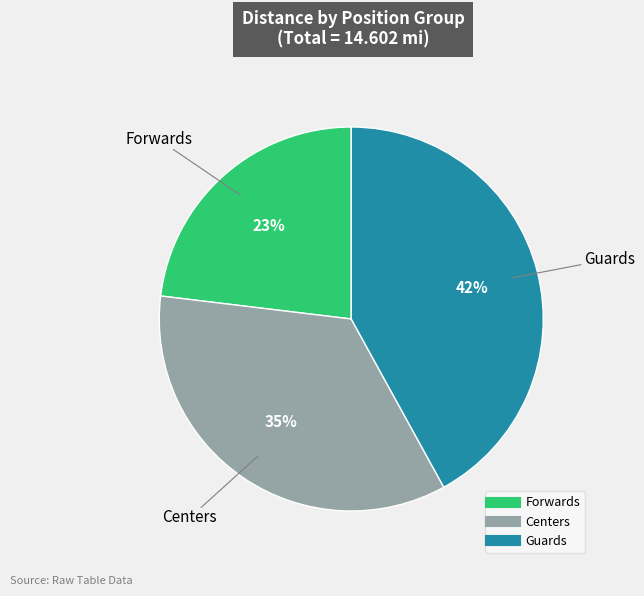

Rank the categories by value from highest to lowest.

Guards, Centers, Forwards